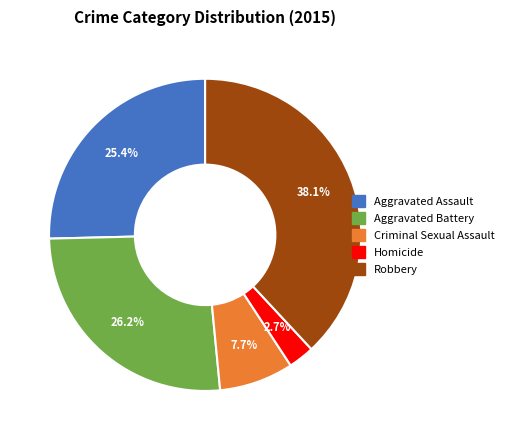

Combined, what portion of the pie is Robbery and Criminal Sexual Assault?

45.8%